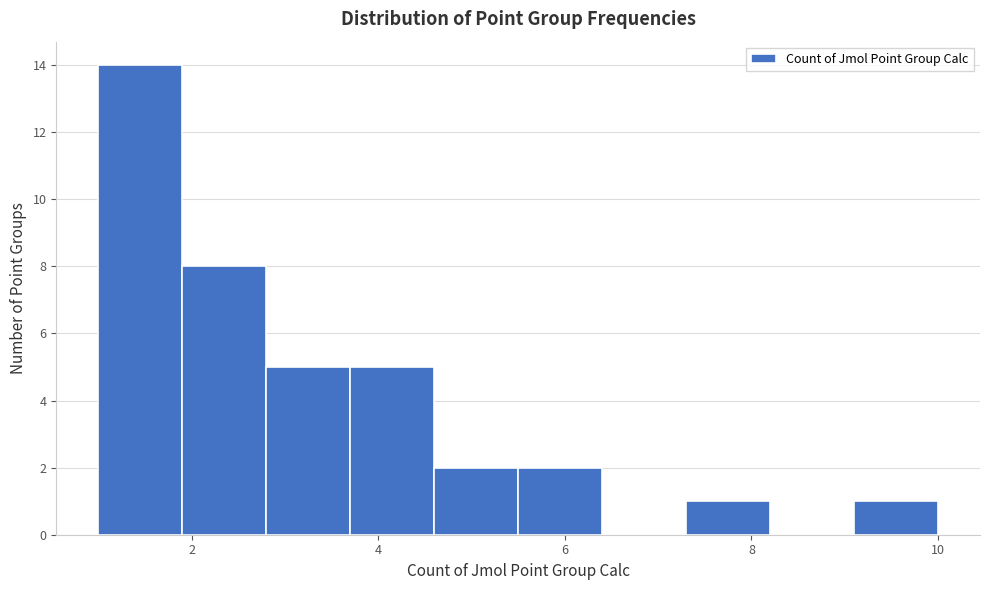

Reading left to right, transcribe this chart: for each bar, give the range it covers on the x-axis and its height. Neither the bar edges nor the heights are printed on the chart, so give them approximately, as read against the axes.

1.0 to 1.9: 14
1.9 to 2.8: 8
2.8 to 3.7: 5
3.7 to 4.6: 5
4.6 to 5.5: 2
5.5 to 6.4: 2
6.4 to 7.3: 0
7.3 to 8.2: 1
8.2 to 9.1: 0
9.1 to 10.0: 1